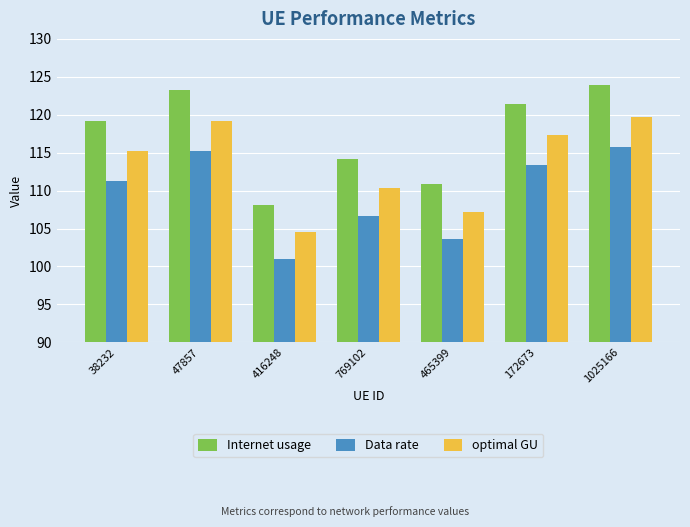

How many groups of bars are there?

7